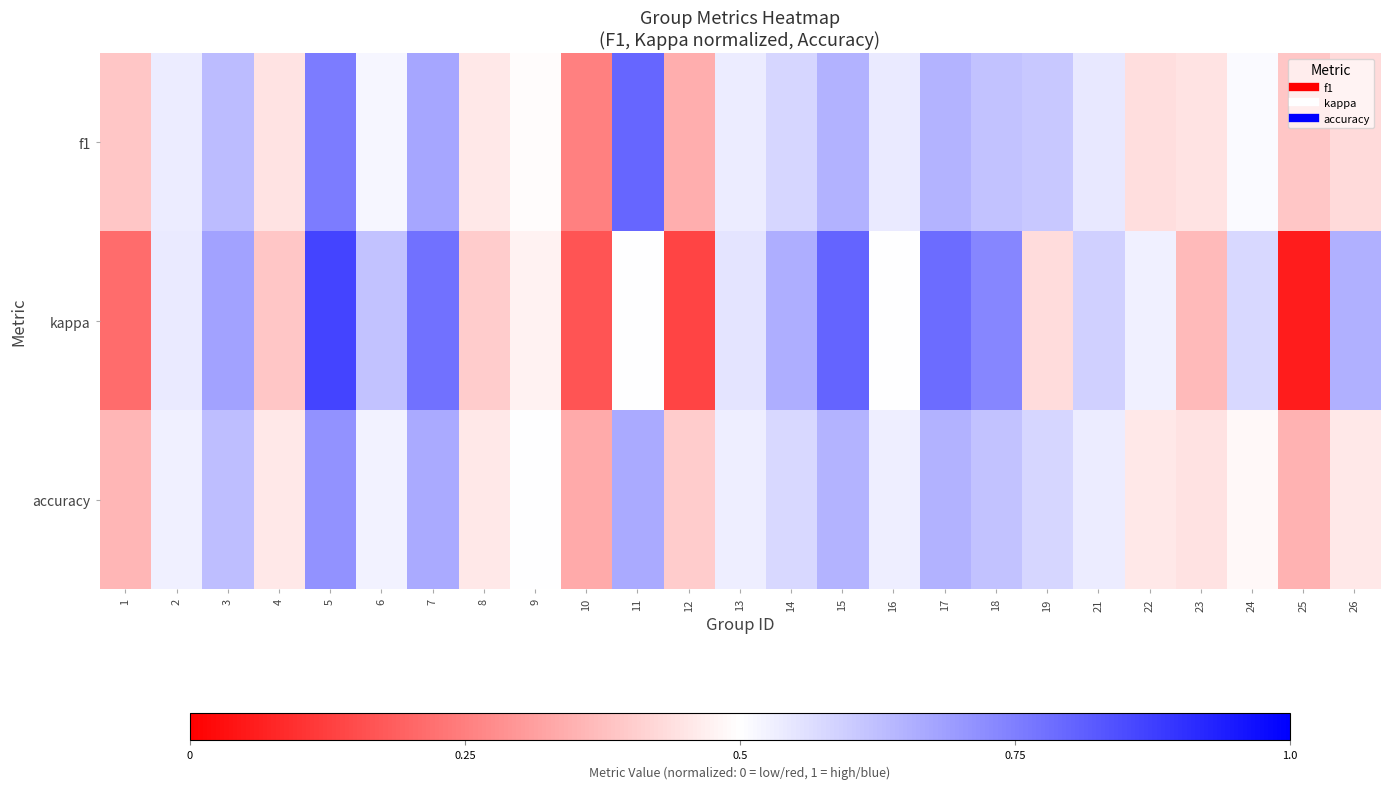

List the series in order of their peak value, highest first.

kappa, f1, accuracy